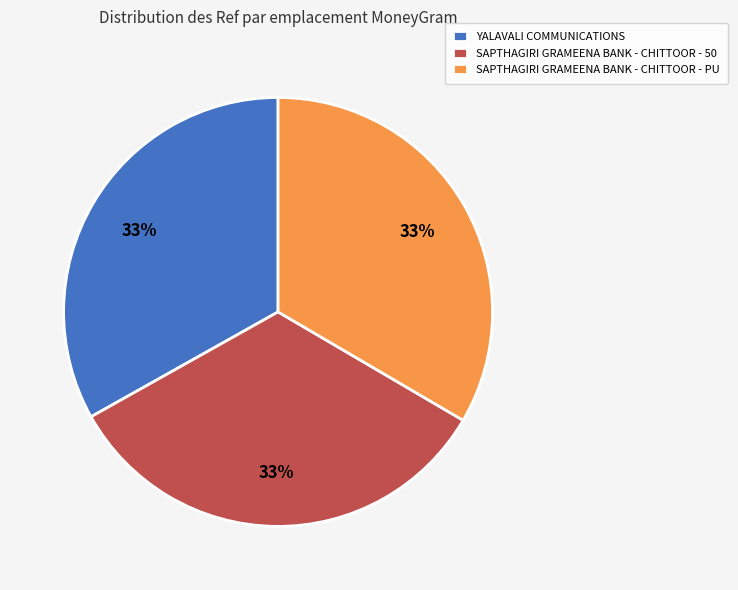

What percentage is the YALAVALI COMMUNICATIONS slice, to the nearest percent?

33%